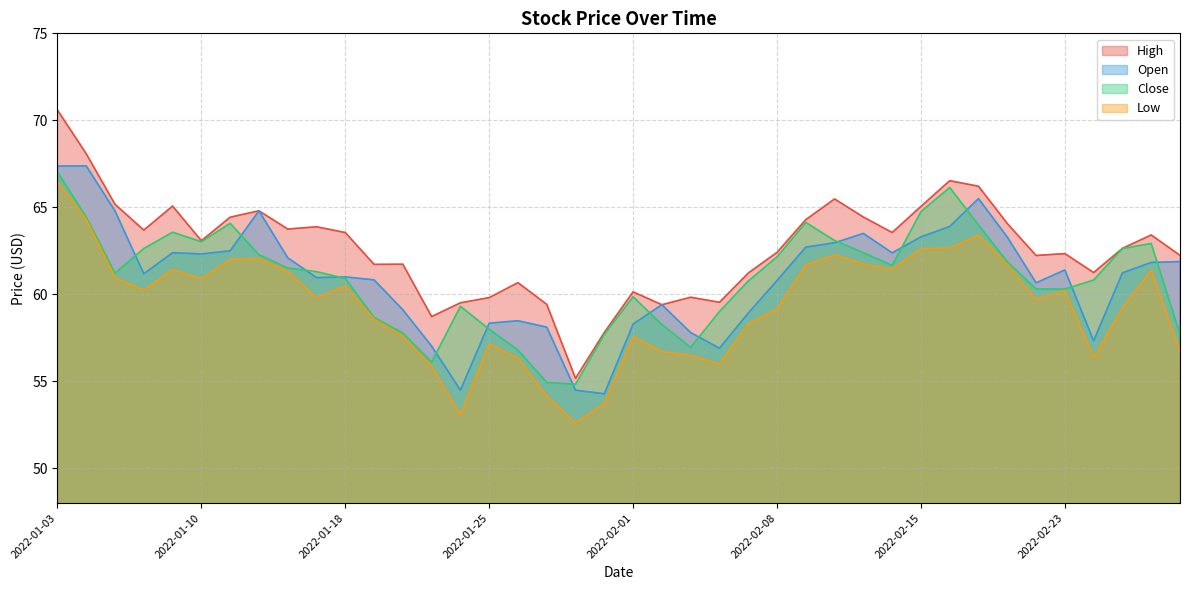

What is the label of the 3rd point from the left?

2022-01-05